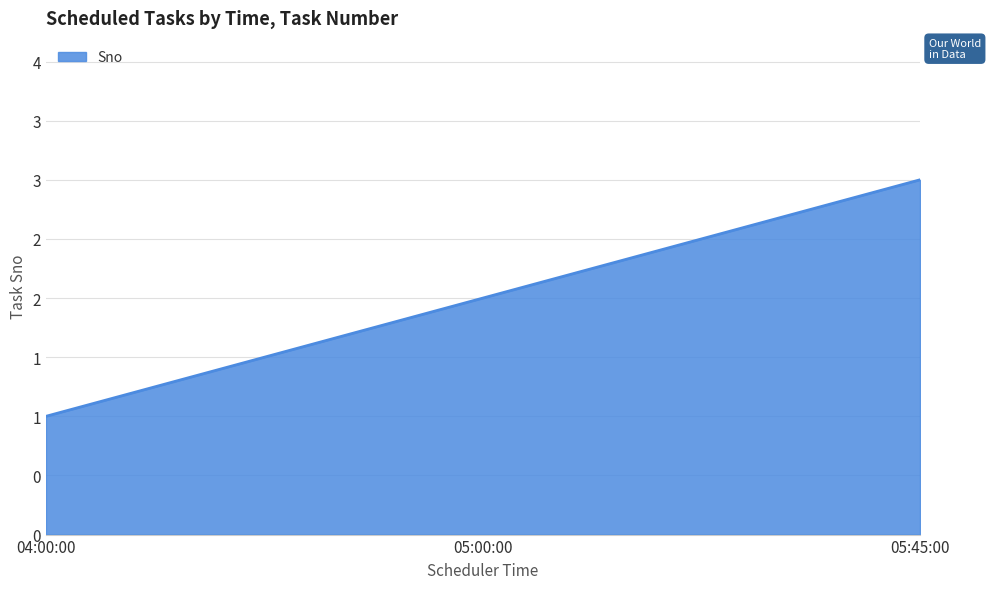

List the labels in order of value, smallest first.

04:00:00, 05:00:00, 05:45:00